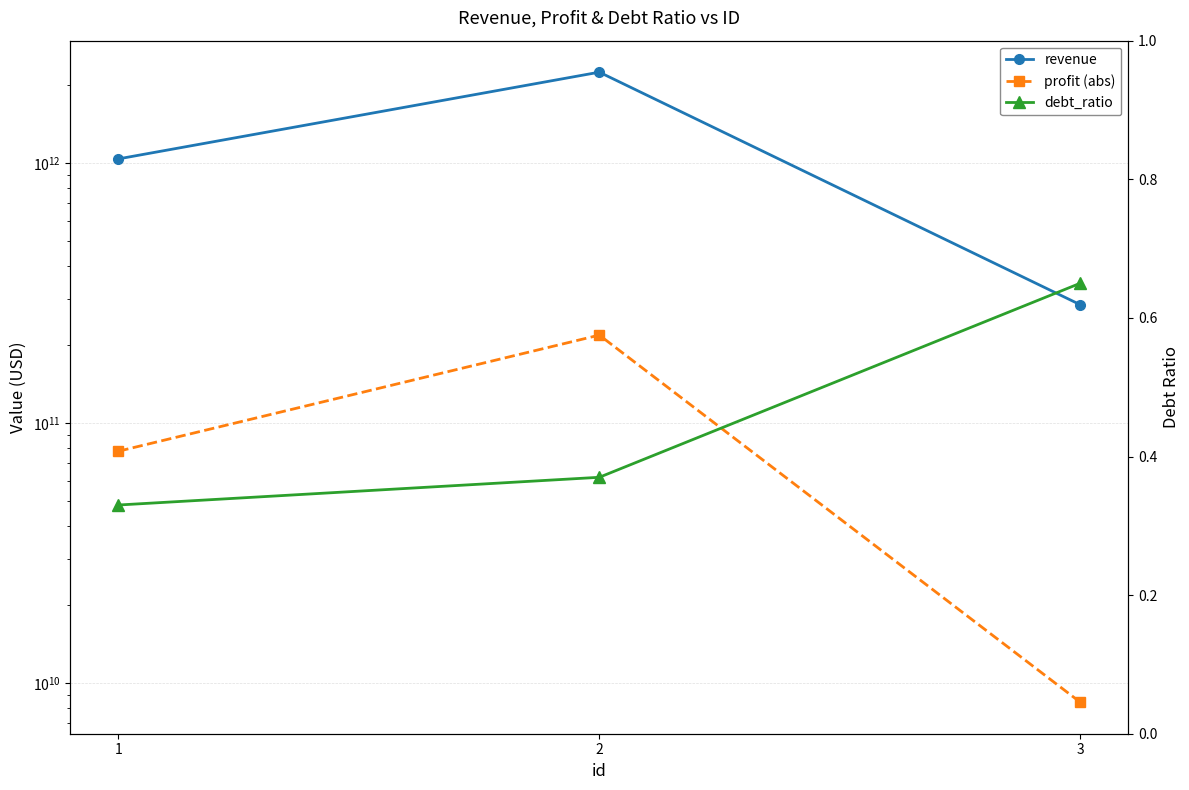

Is this an area chart (filled region under the line)?

No